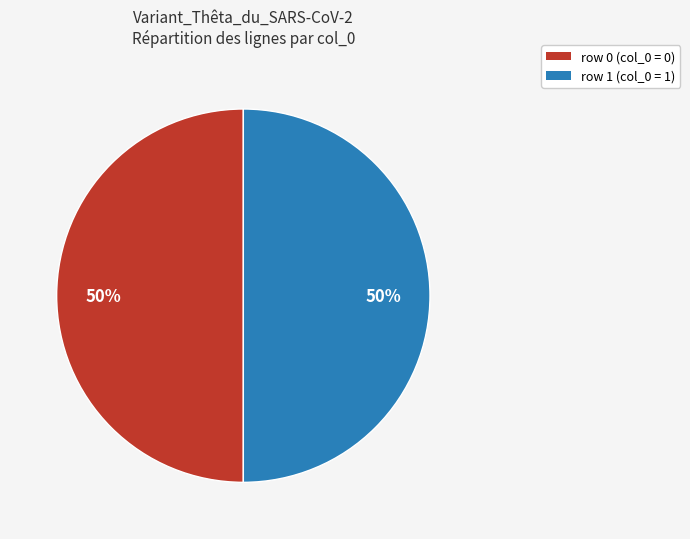

To the nearest percent, what is the average slice percentage?

50%